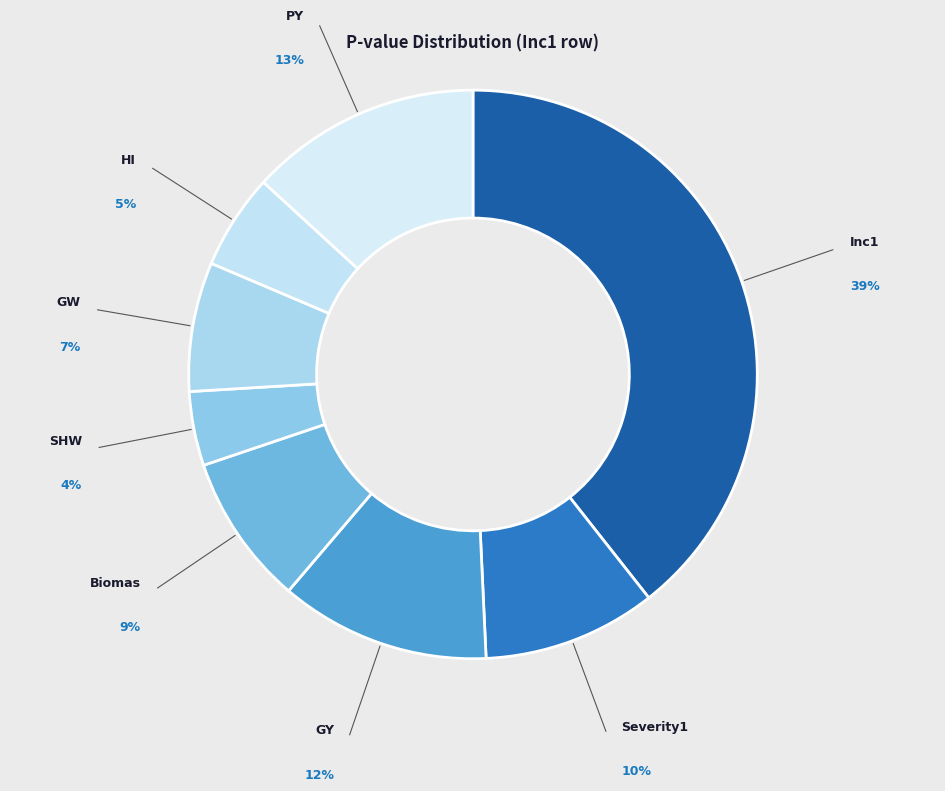

How many slices are in this pie chart?

8